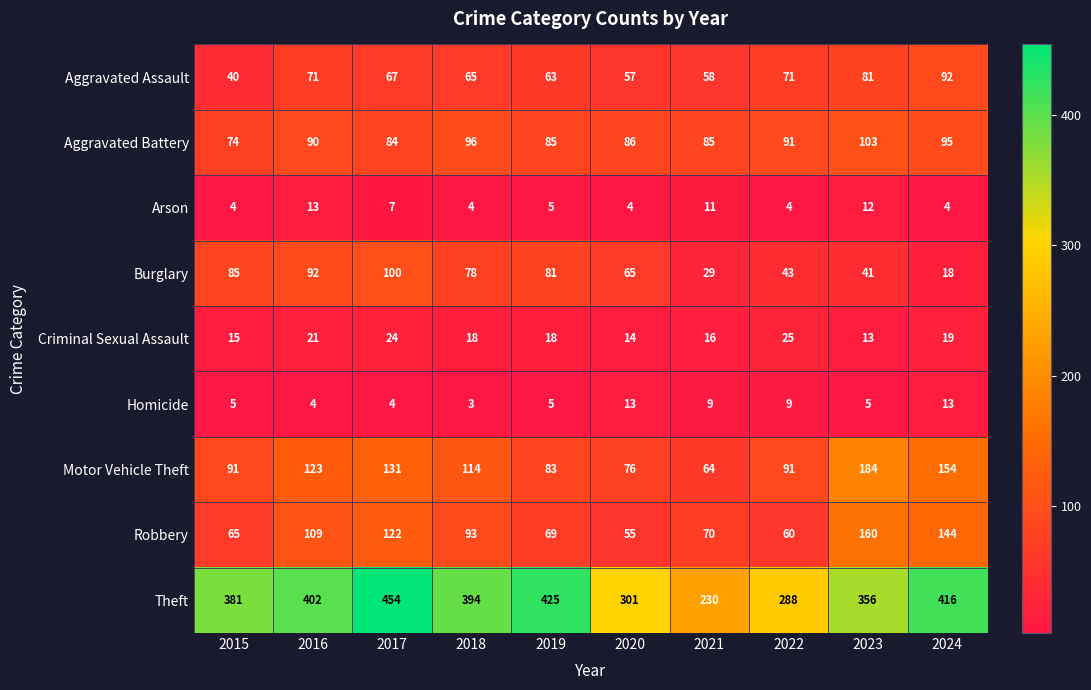

How many data points does each series have?

10